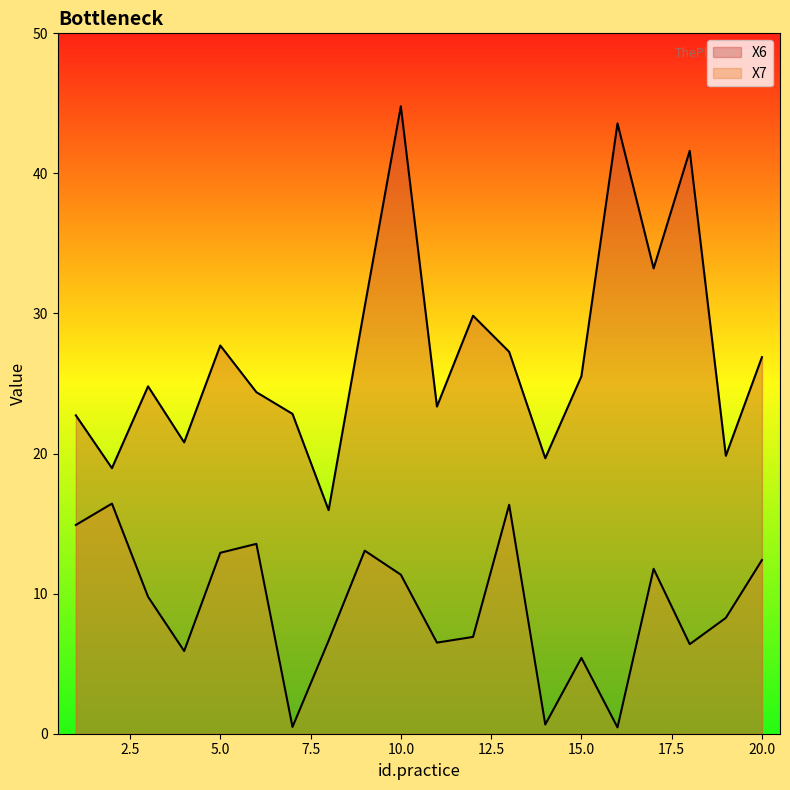

How many interior local peaks does the X6 series have?

6